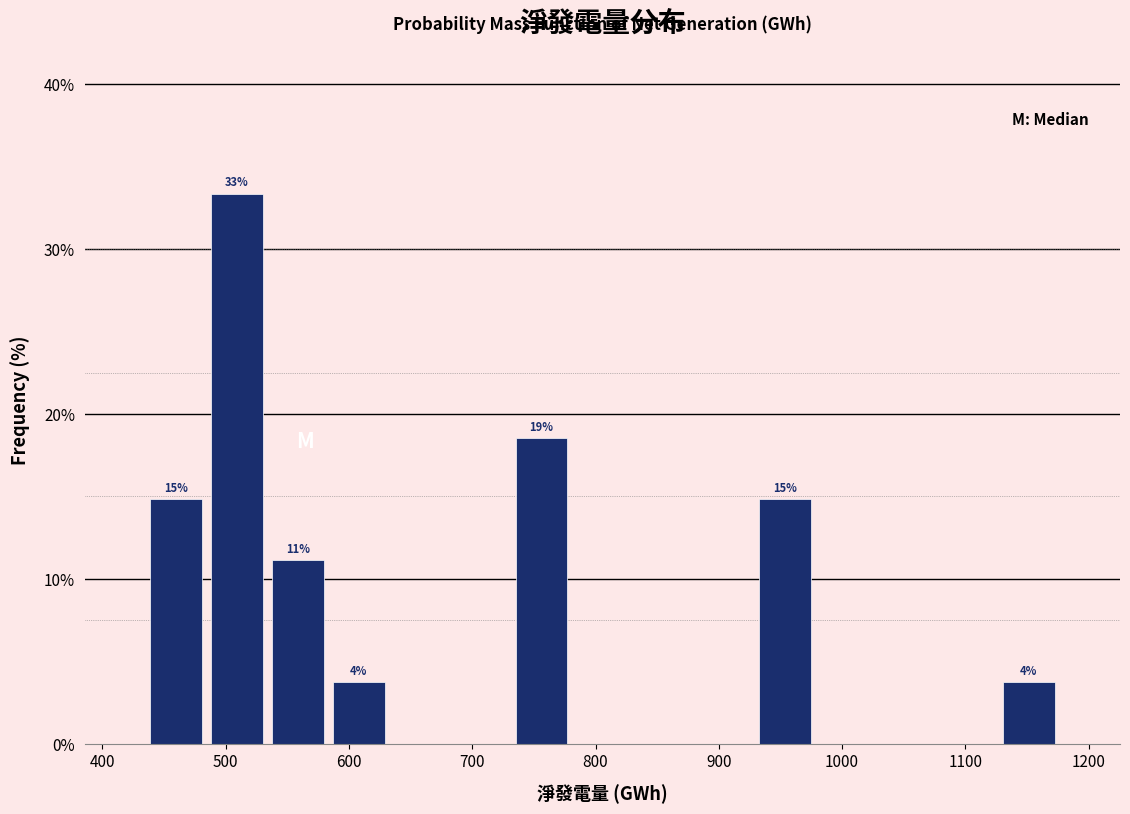

Over which range of the x-axis is the bar tallest?

480 to 530